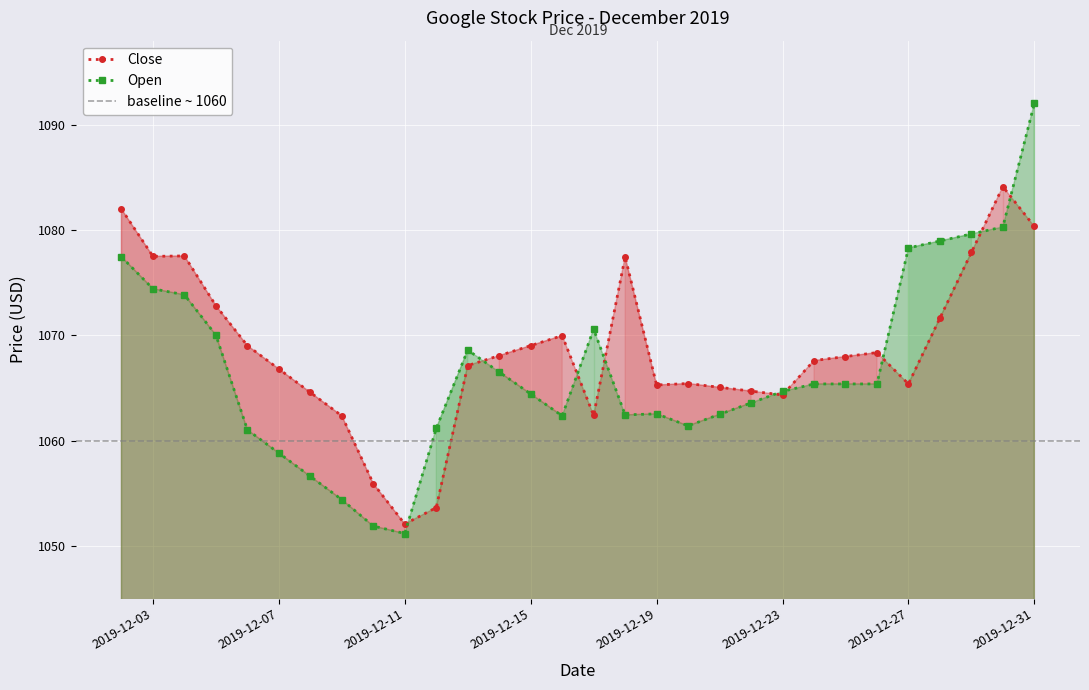

Reading right to left, transcribe all the data shown in this chart.

Close: 1080.3	1084.1	1077.9	1071.6	1065.4	1068.4	1068.0	1067.6	1064.3	1064.7	1065.1	1065.4	1065.3	1077.5	1062.4	1070.0	1069.0	1068.1	1067.1	1053.6	1052.1	1055.9	1062.4	1064.6	1066.8	1069.0	1072.8	1077.5	1077.5	1082.0
Open: 1092.0	1080.3	1079.6	1079.0	1078.3	1065.4	1065.4	1065.4	1064.7	1063.6	1062.5	1061.4	1062.5	1062.5	1070.6	1062.4	1064.4	1066.5	1068.6	1061.2	1051.2	1051.9	1054.4	1056.6	1058.8	1061.0	1070.0	1073.9	1074.4	1077.5